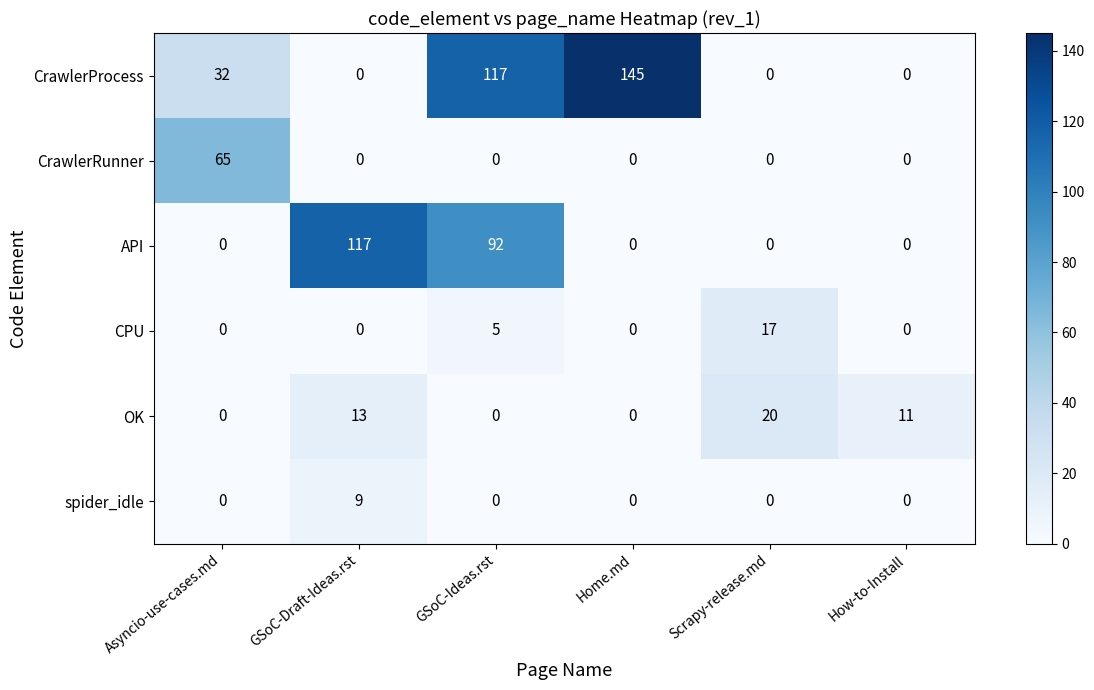

What is the average value of the CrawlerProcess series?

49